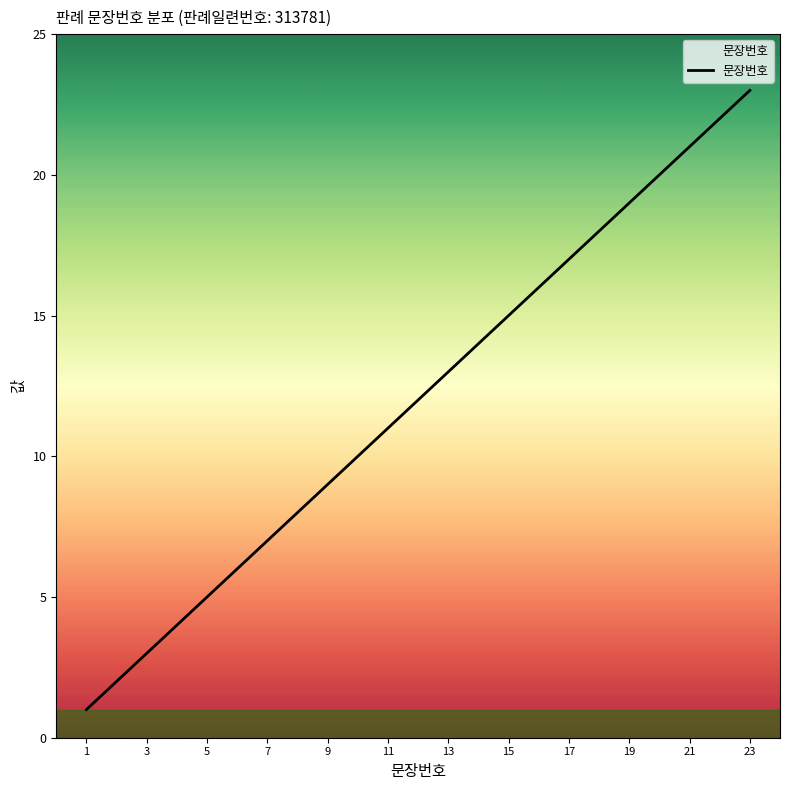

What is the difference between the maximum and minimum values?

22